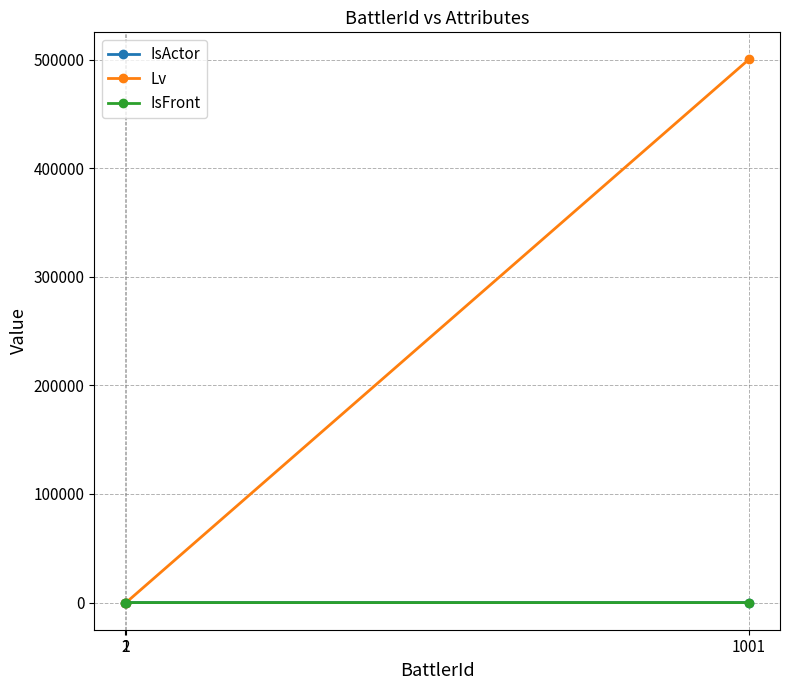

Does the chart have visible grid lines?

Yes